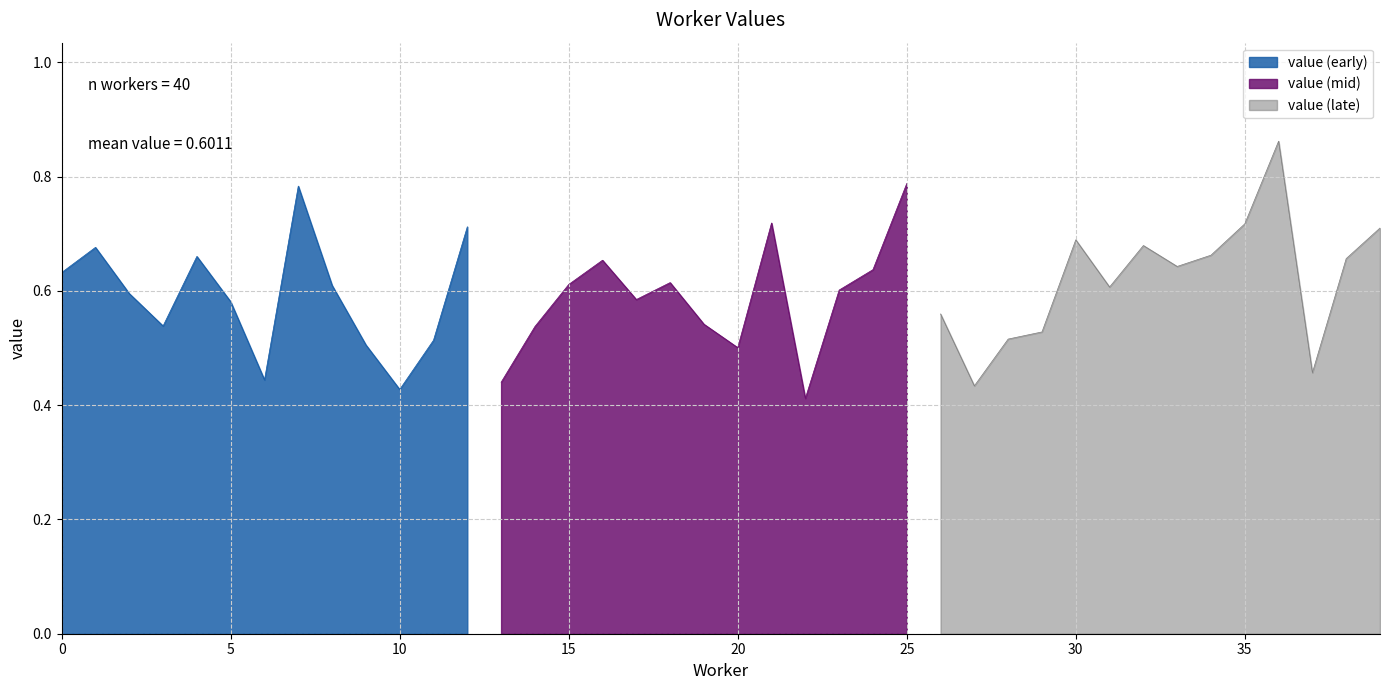

List the labels in order of value, smallest first.

22, 10, 27, 13, 6, 37, 20, 9, 11, 28, 29, 14, 3, 19, 26, 5, 17, 2, 23, 31, 8, 15, 18, 0, 24, 33, 16, 38, 4, 34, 1, 32, 30, 39, 12, 35, 21, 7, 25, 36